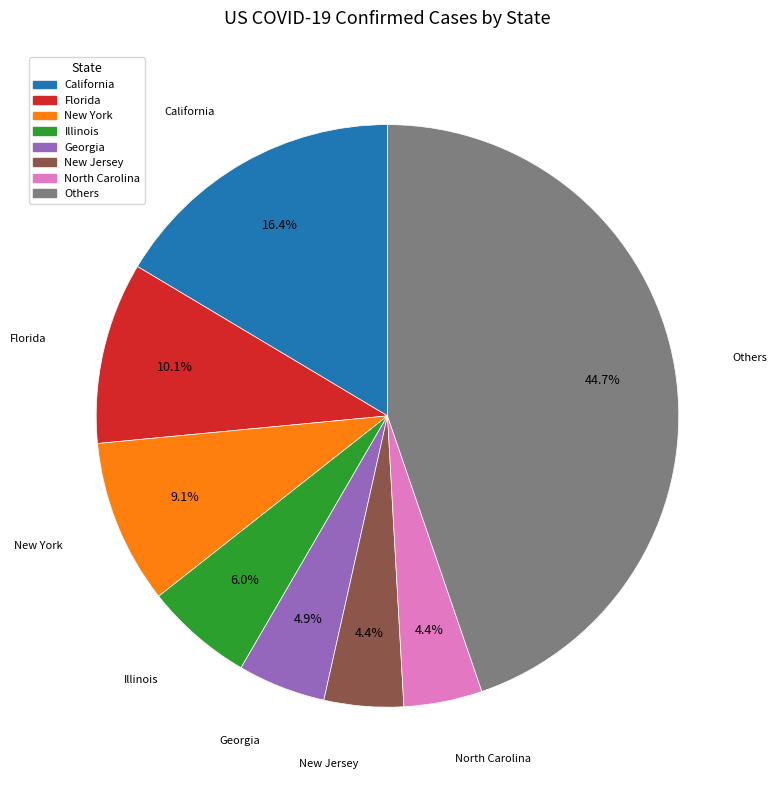

Is there a majority slice in this chart?

No